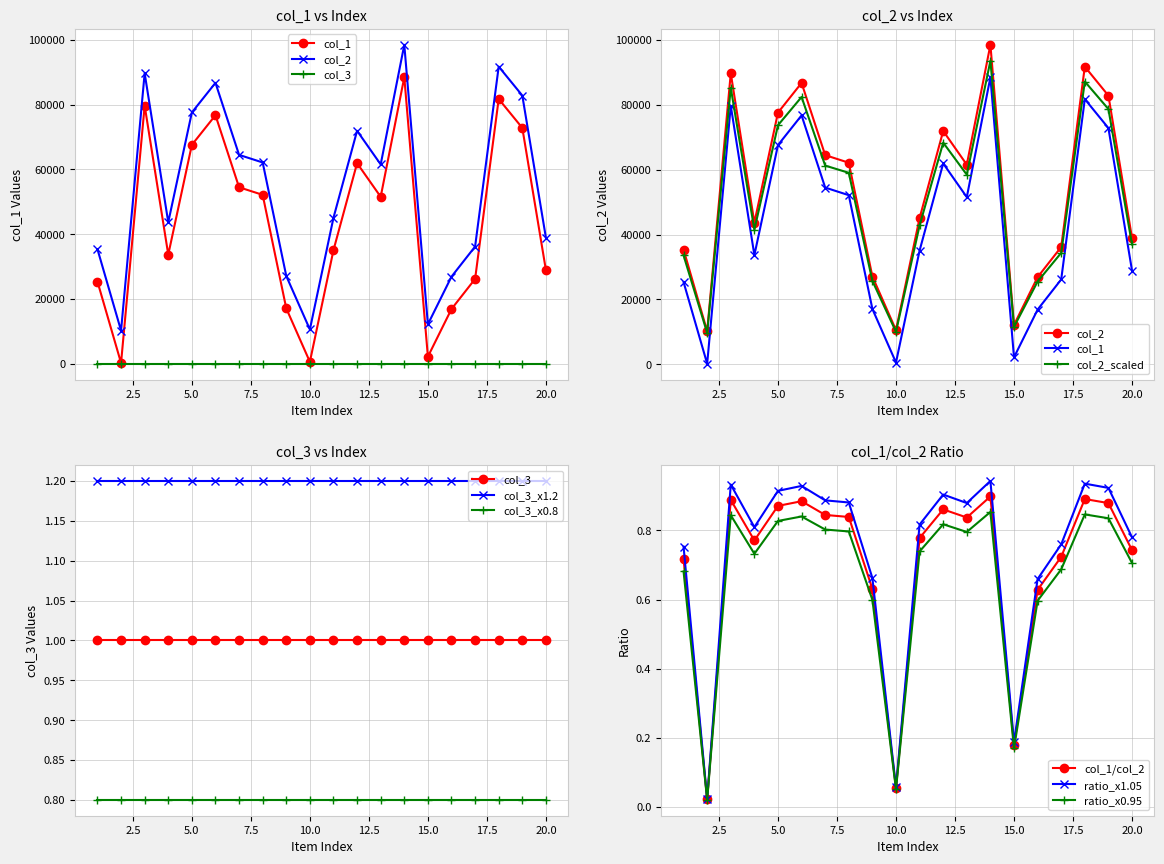

What is the value of the col_2 point at the 14th from the left?

88464.0